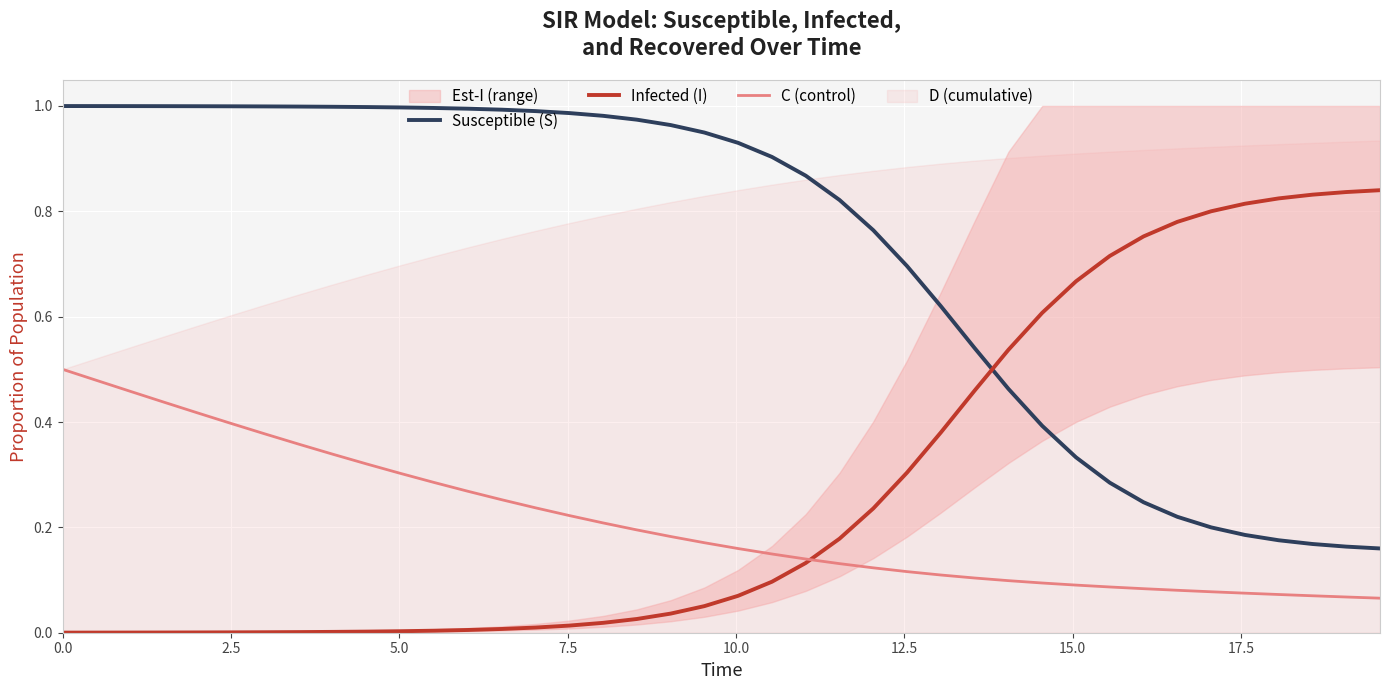

How many data points does each series have?

40